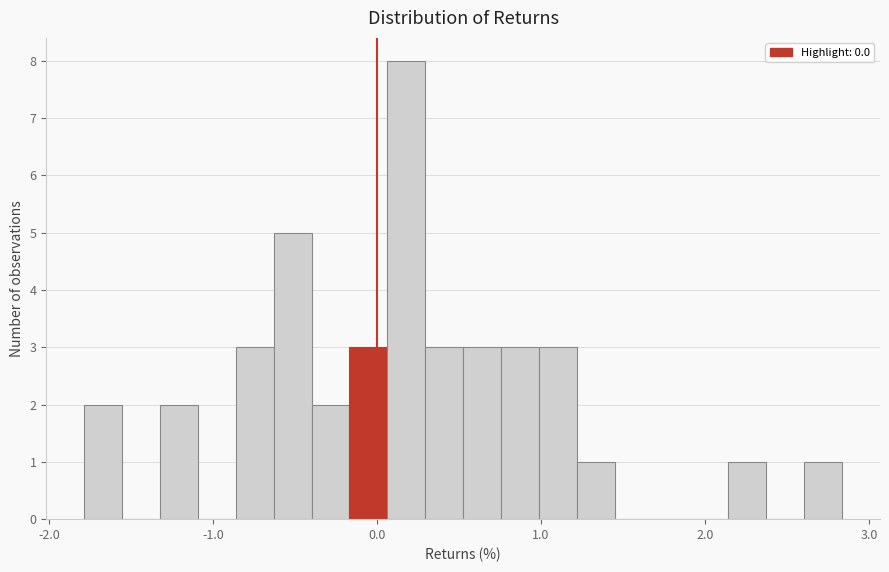

Read against the x-axis, roughly where is the centre of the tallest bar?

0.2